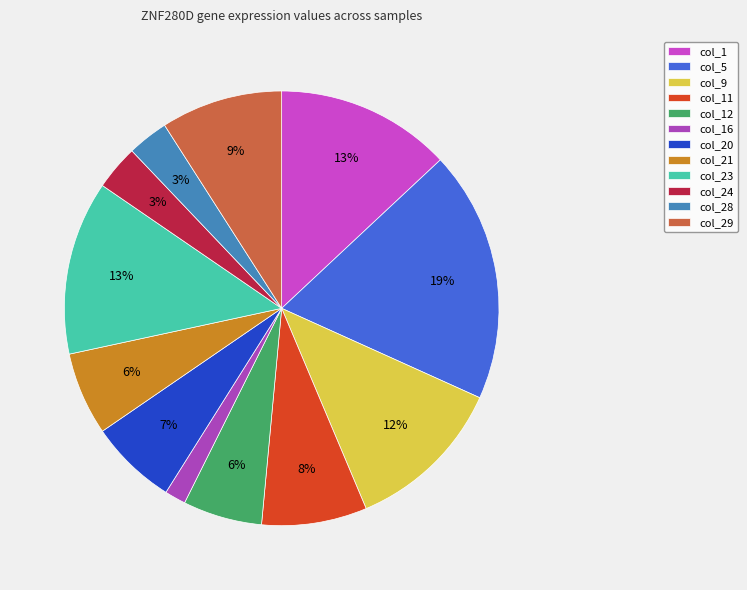

Rank the categories by value from highest to lowest.

col_5, col_1, col_23, col_9, col_29, col_11, col_20, col_21, col_12, col_24, col_28, col_16